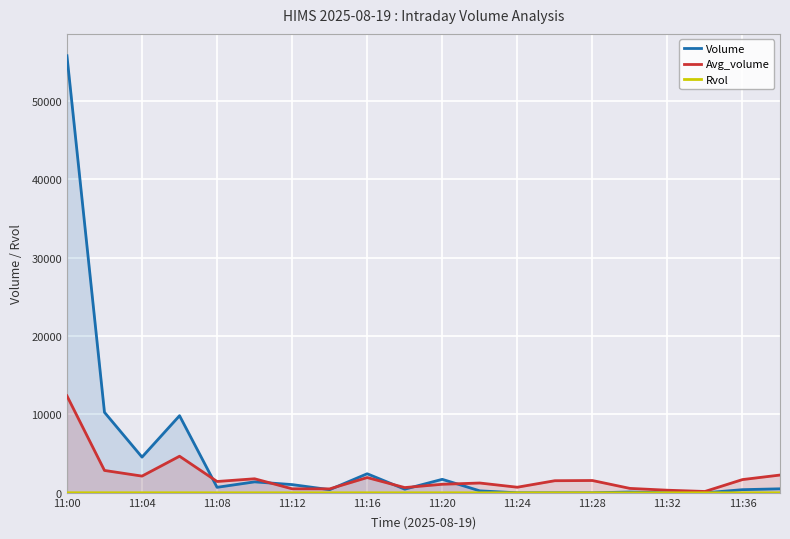

What is the spread (max minus min) of values at 11:28?

1568.2